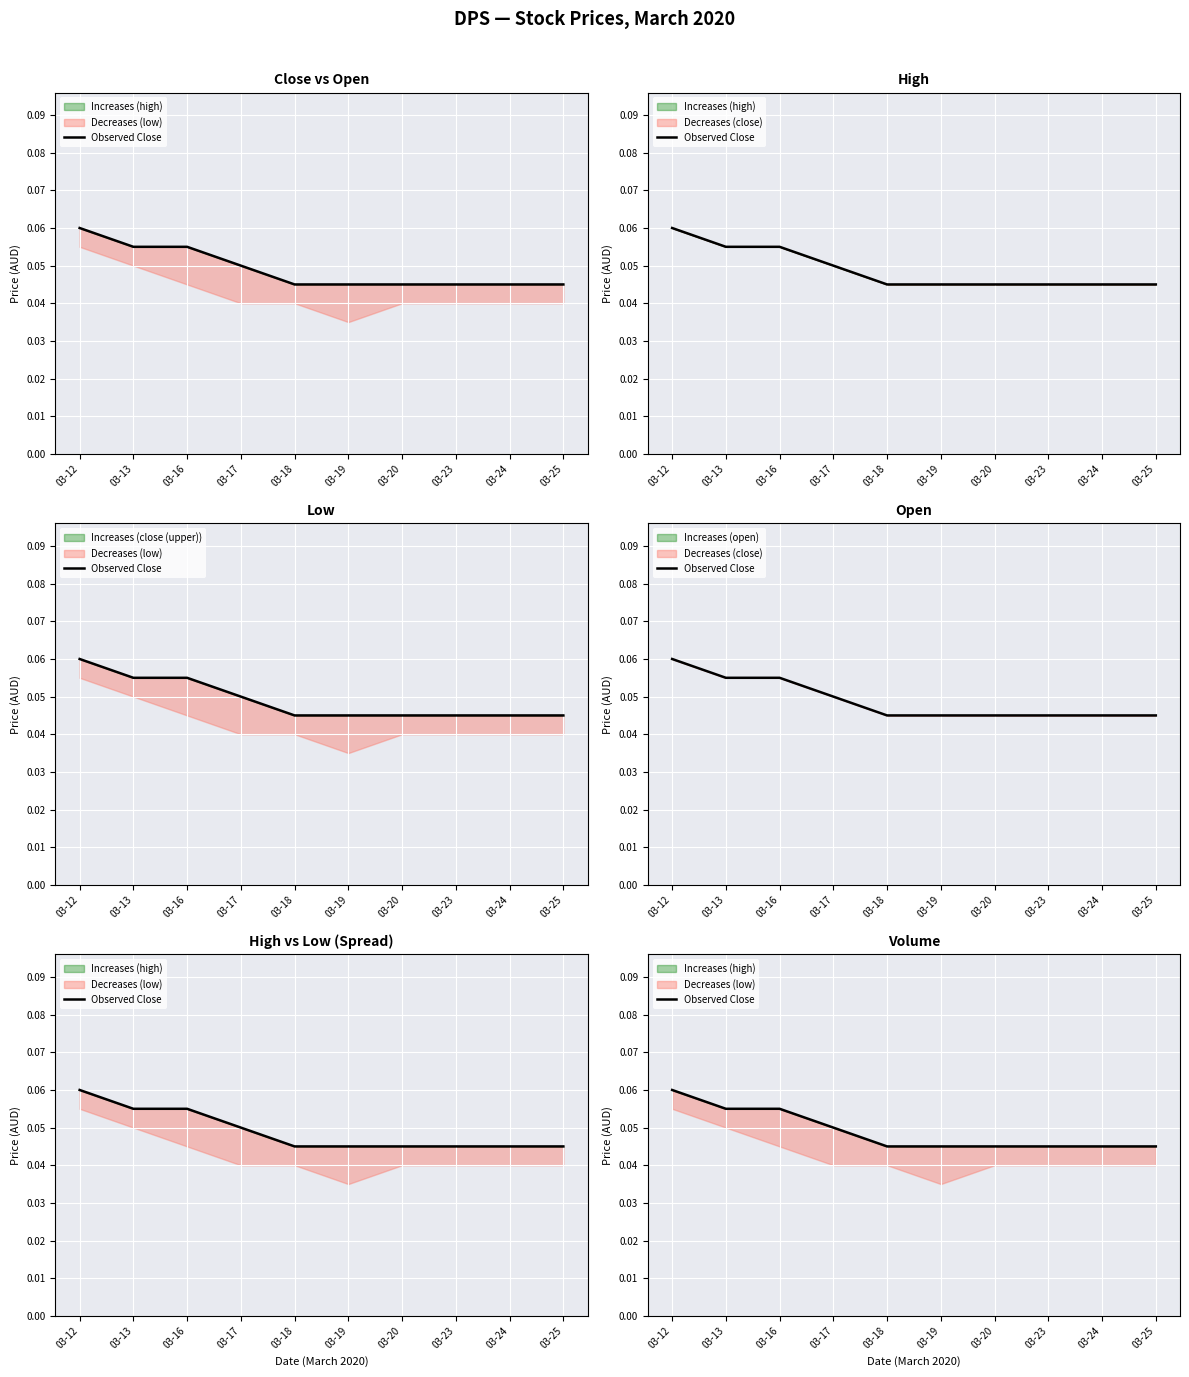

Which label corresponds to the largest value in the chart?

03-12